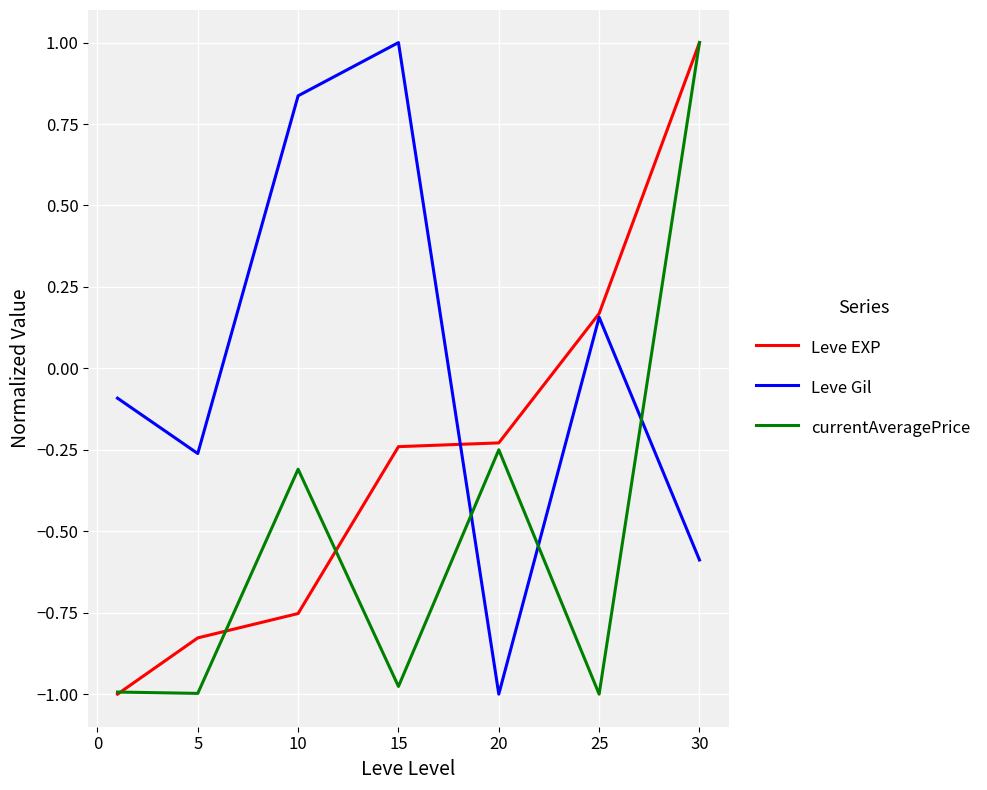

How many positive values does the Leve EXP series have?

2